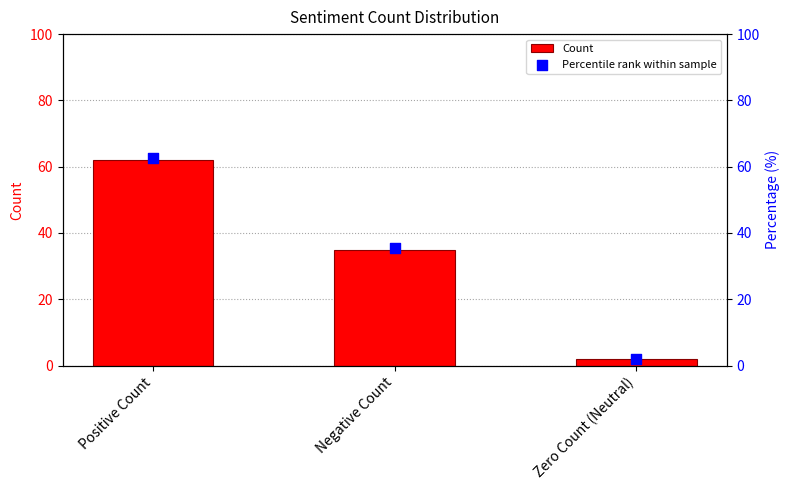

Is the value of Count at Negative Count greater than the value of Percentile rank within sample at Zero Count (Neutral)?

Yes